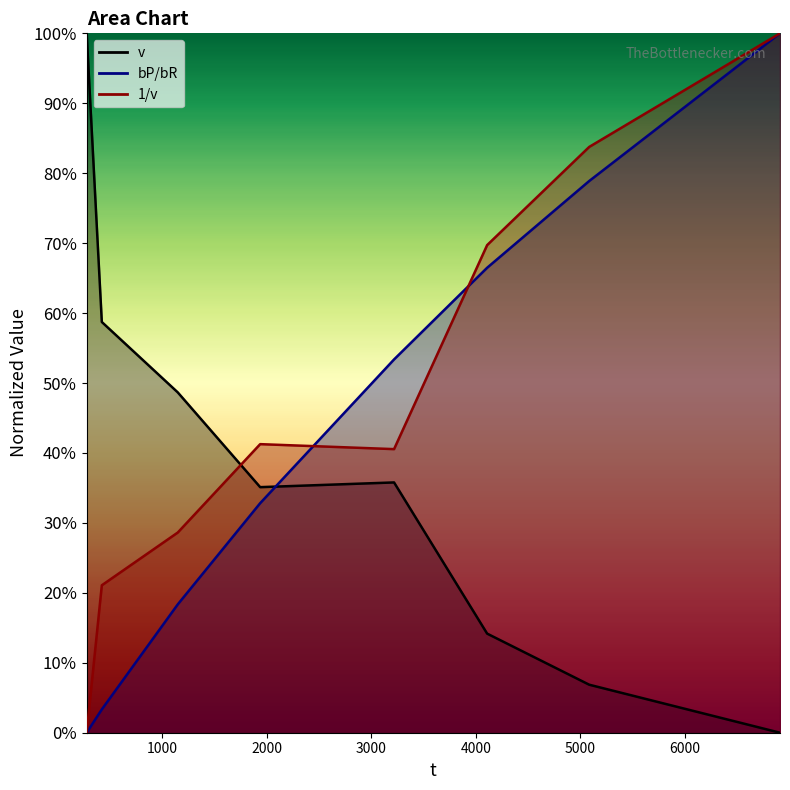

What is the difference between the bP/bR values at 1150 and 279?

0.2